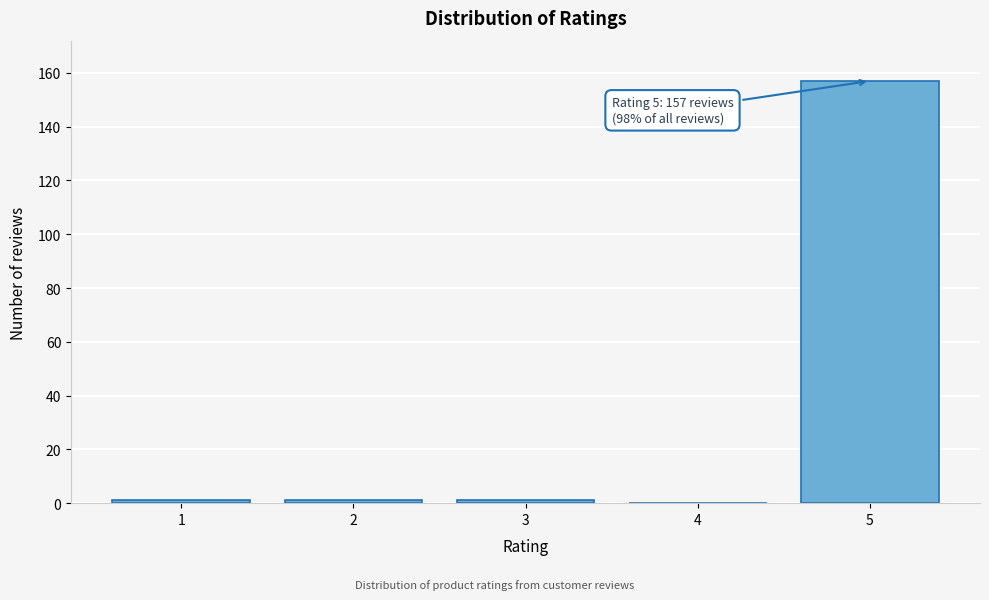

Reading right to left, transcribe all the data shown in this chart.

5=157	4=0	3=1	2=1	1=1